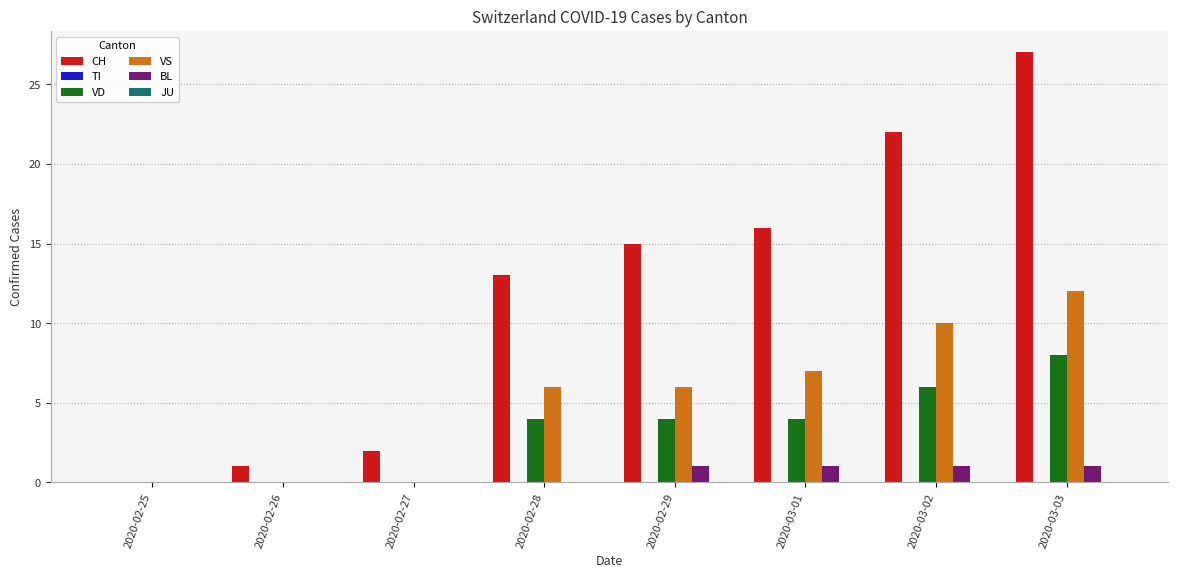

What is the sum of all BL values?

4